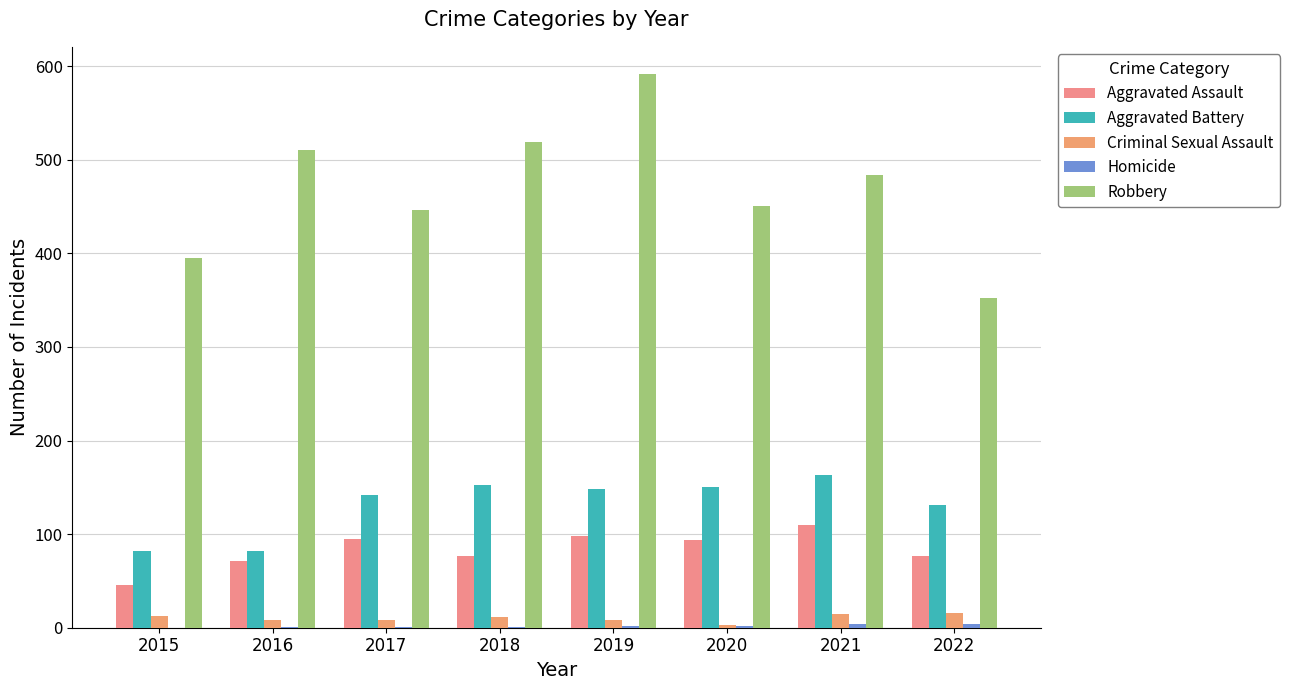

How many series are shown in this chart?

5